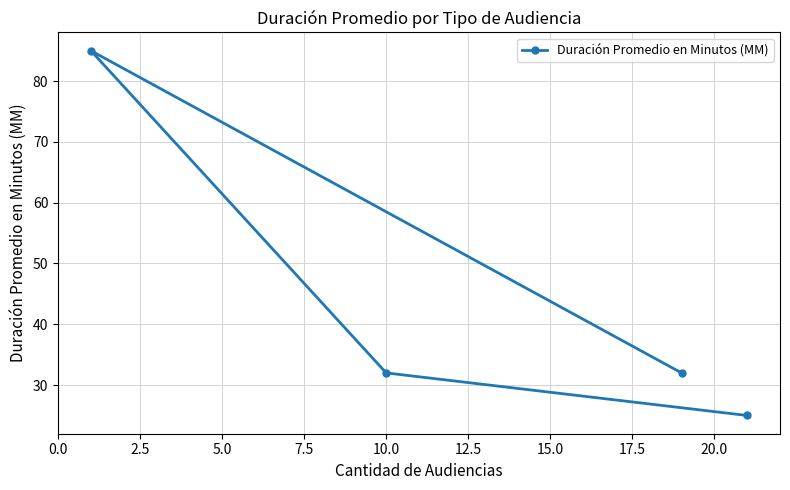

How many values are between 32 and 85?

3